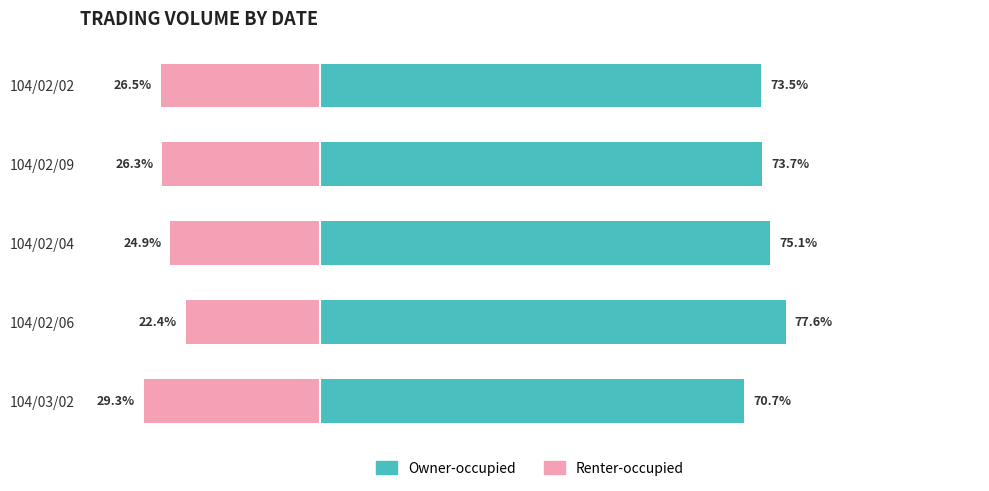

At how many categories does at least one series exceed 42?

5